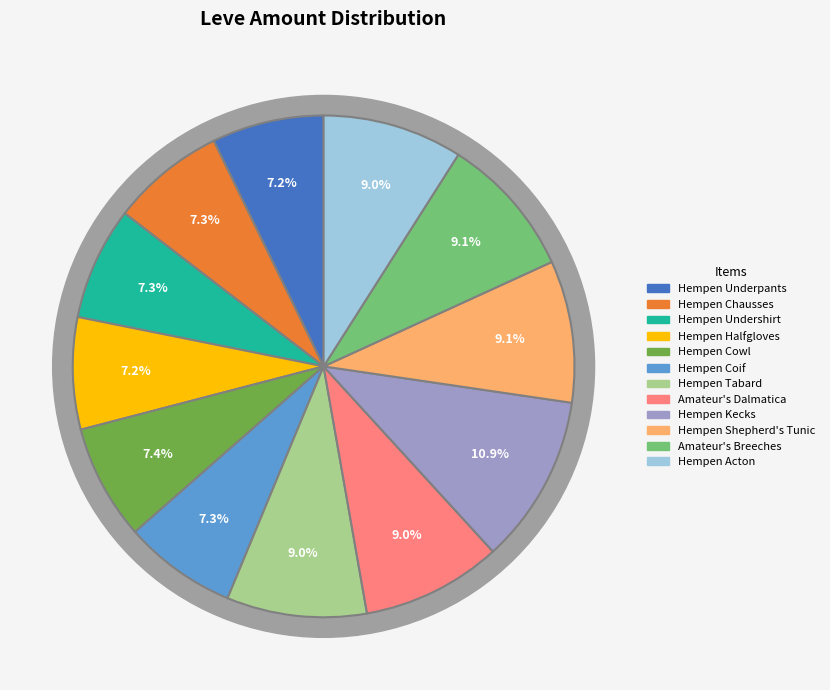

To the nearest percent, what is the average slice percentage?

8%